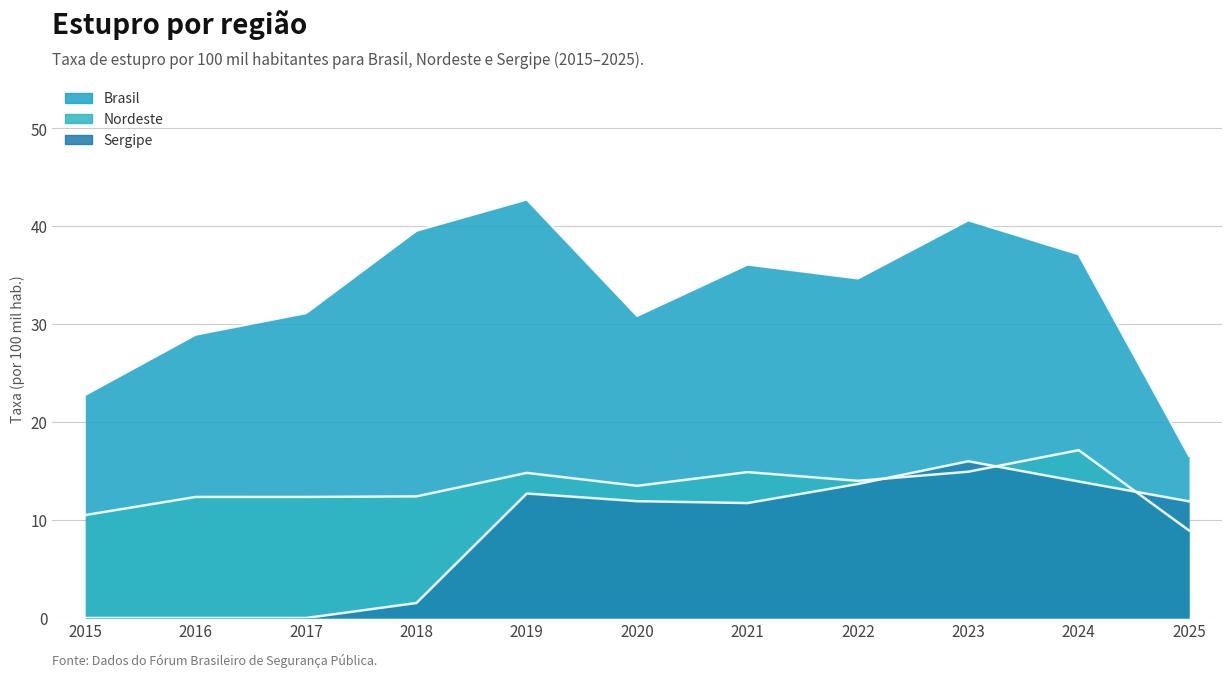

What is the spread (max minus min) of values at 2020?

18.9